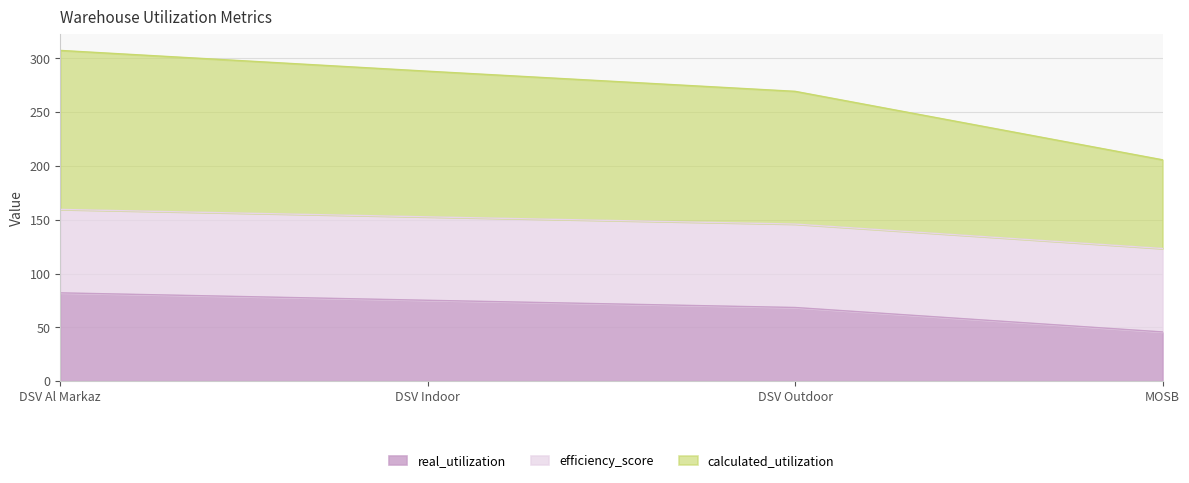

True or false: calculated_utilization and real_utilization cross at least once.

False